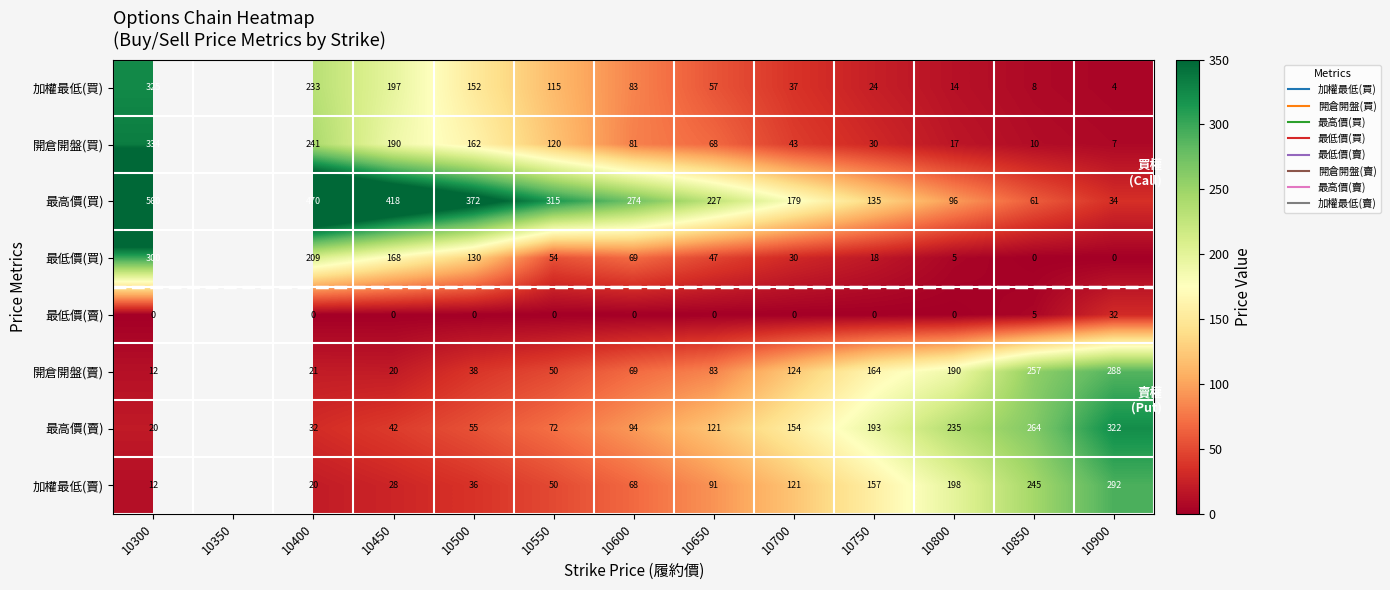

Count the number of categories in the chart.

13